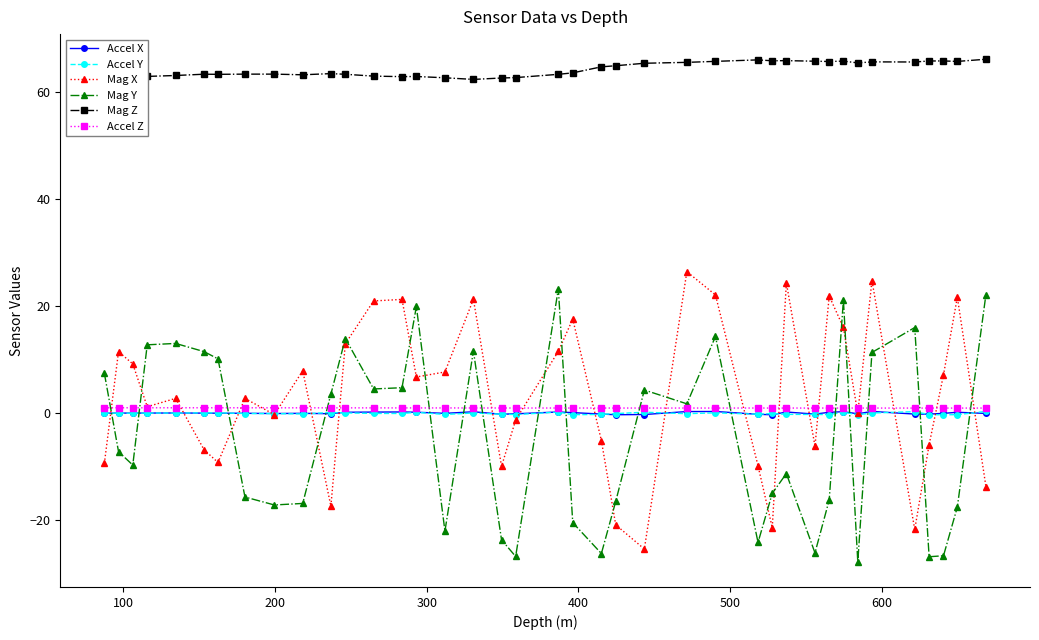

In Accel Y, how many points are lower than both neighbors (excluding endpoints)?

11